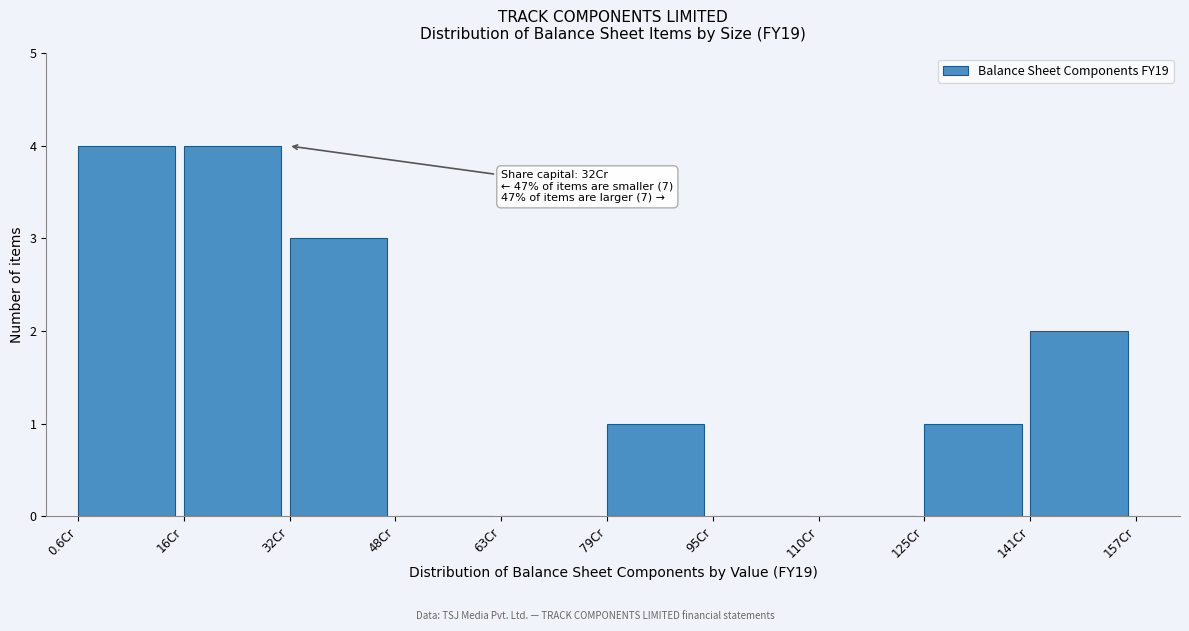

Reading left to right, transcribe all the data shown in this chart.

0.6Cr=4	16Cr=4	32Cr=3	48Cr=0	63Cr=0	79Cr=1	95Cr=0	110Cr=0	125Cr=1	141Cr=2